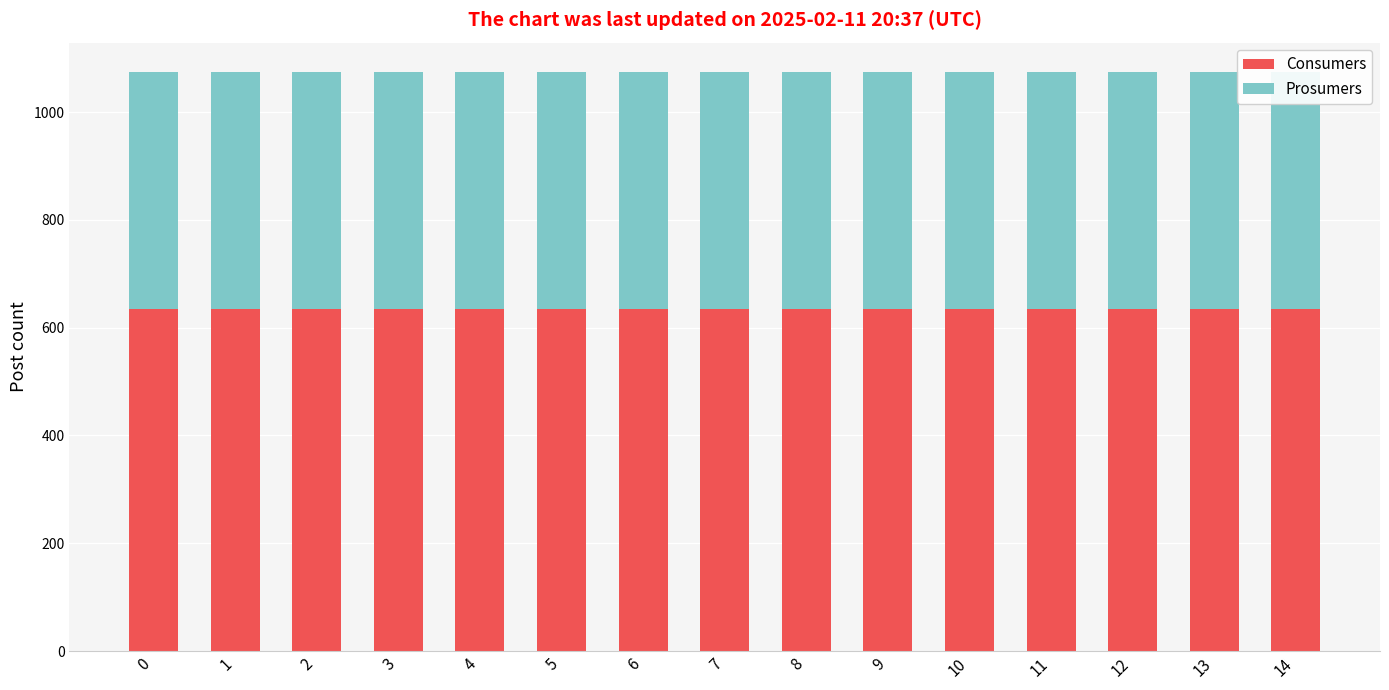

What are all the series names shown in the legend?

Consumers, Prosumers